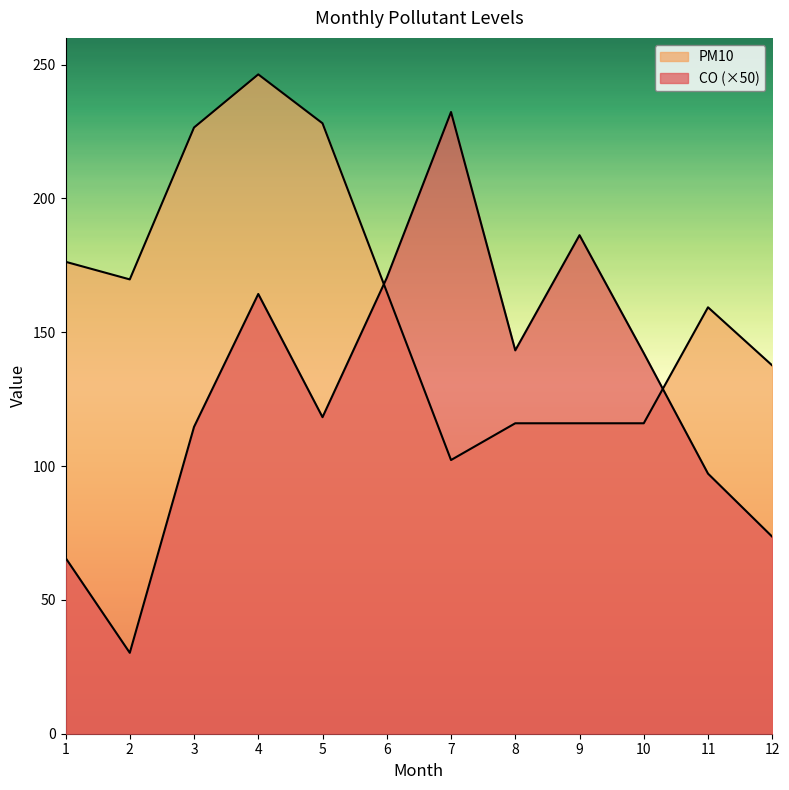

What is the total value across all series at 9?

302.3